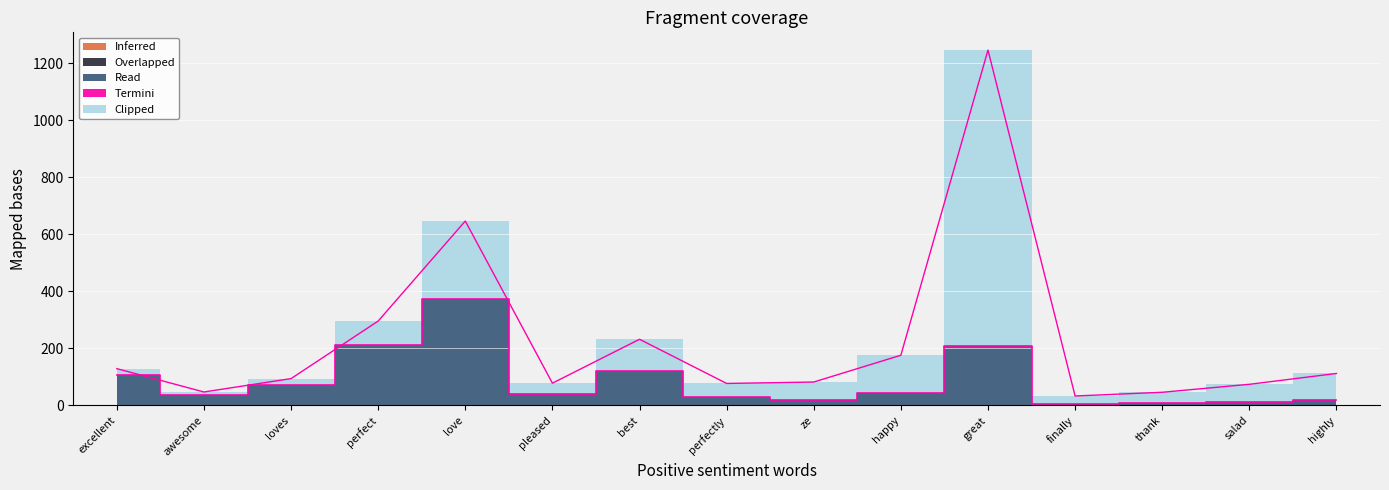

What is the label of the 9th point from the right?

best